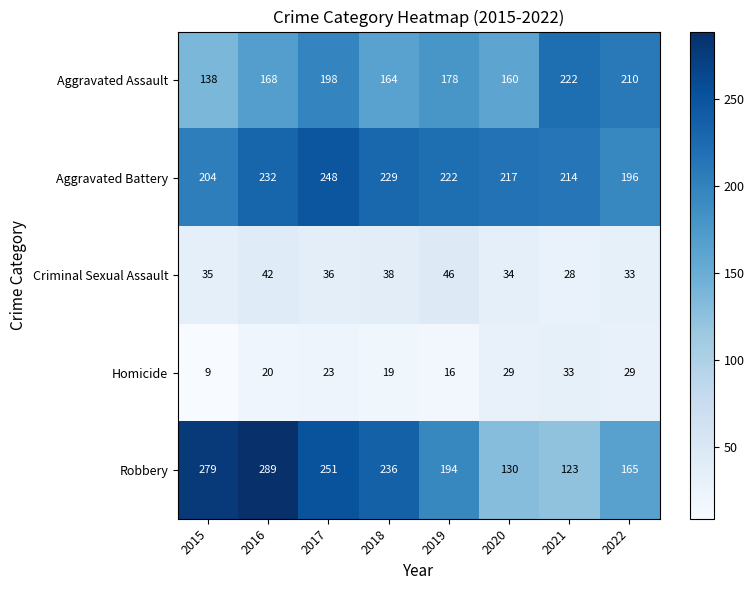

The value of Criminal Sexual Assault at 2015 is 35. True or false?

True